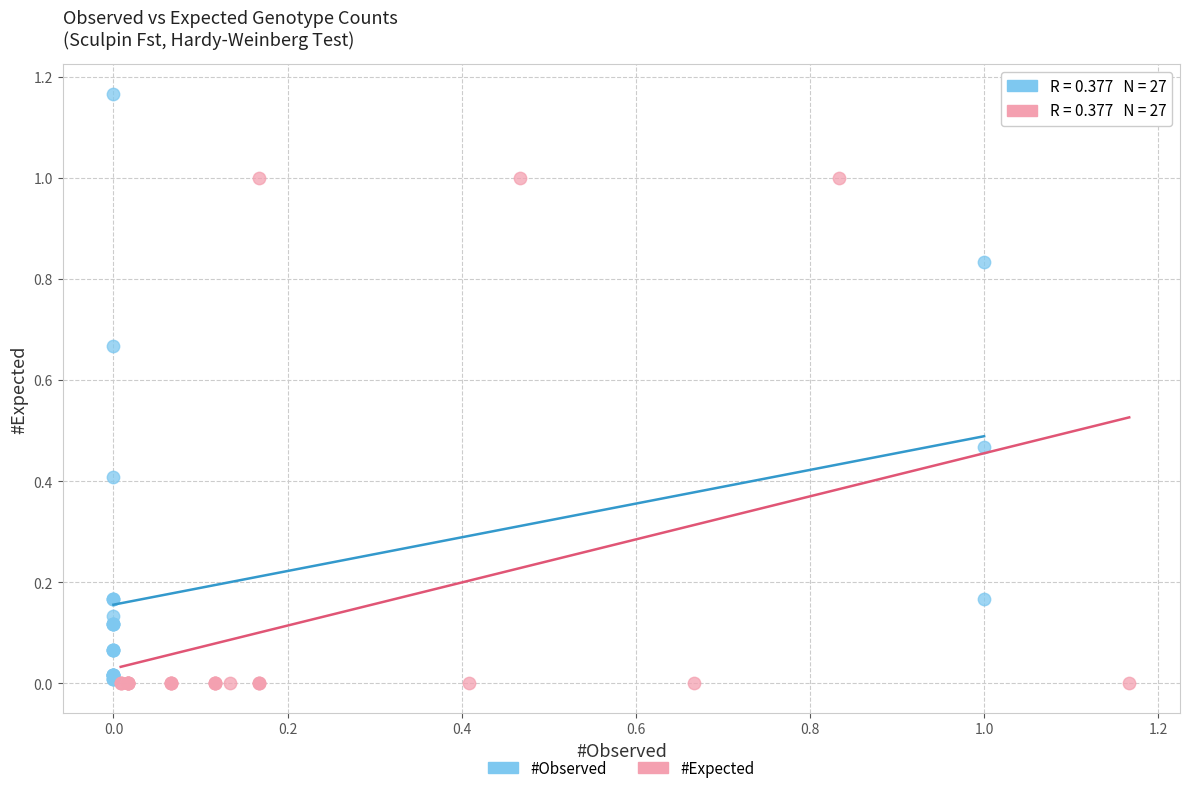

Which series has the largest Y range (max minus min)?

#Observed